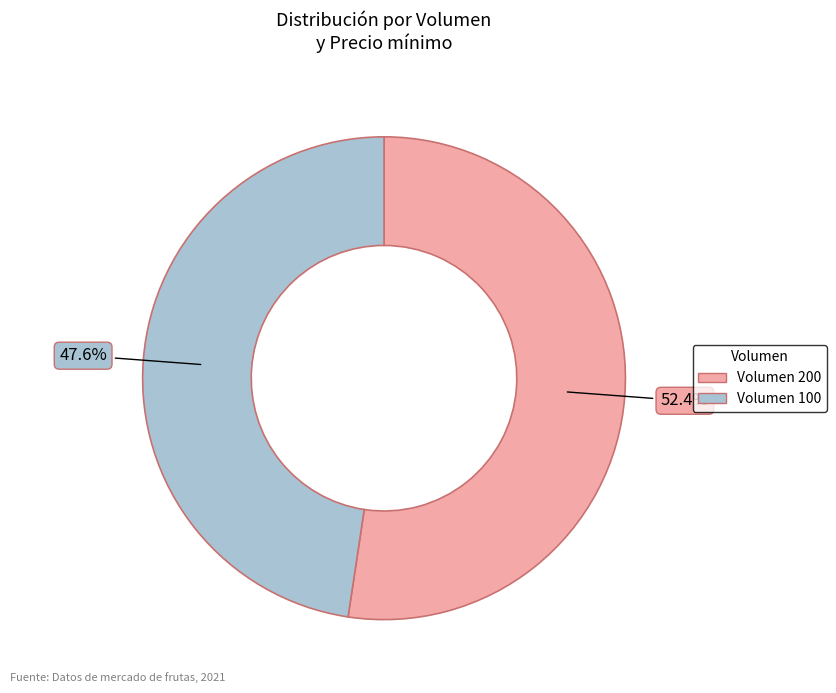

To the nearest percent, what is the difference between the largest and smallest slice percentages?

5%